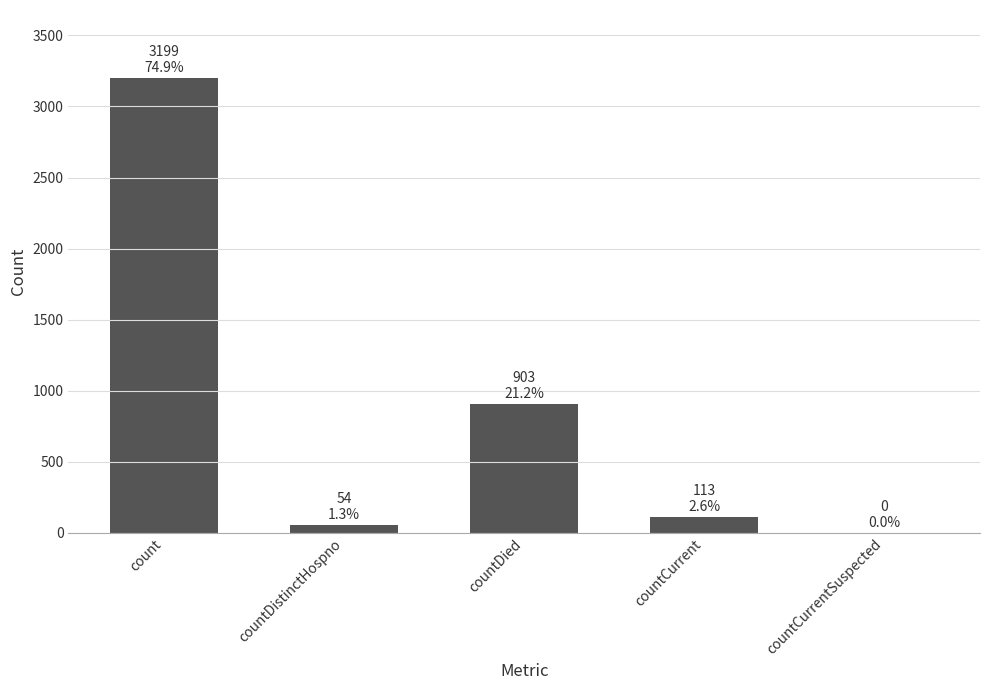

Where is the data nearest to the value 1599?

countDied